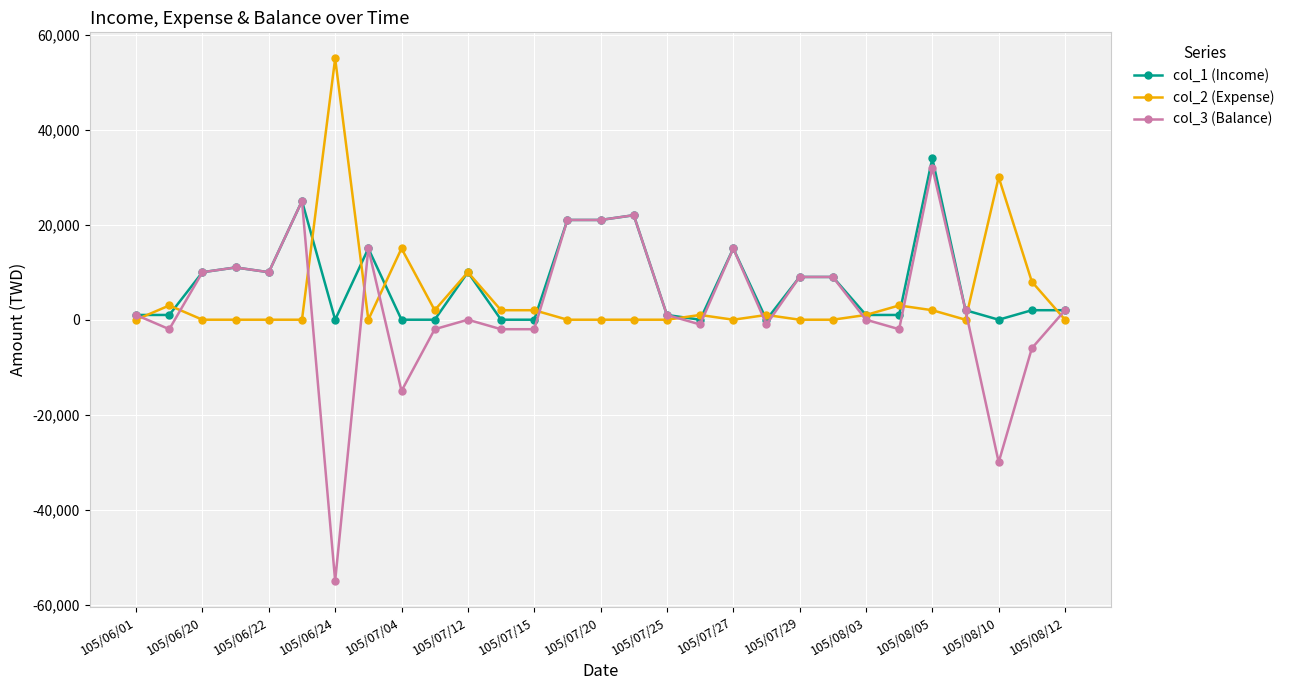

What is the smallest value displayed?

-55000